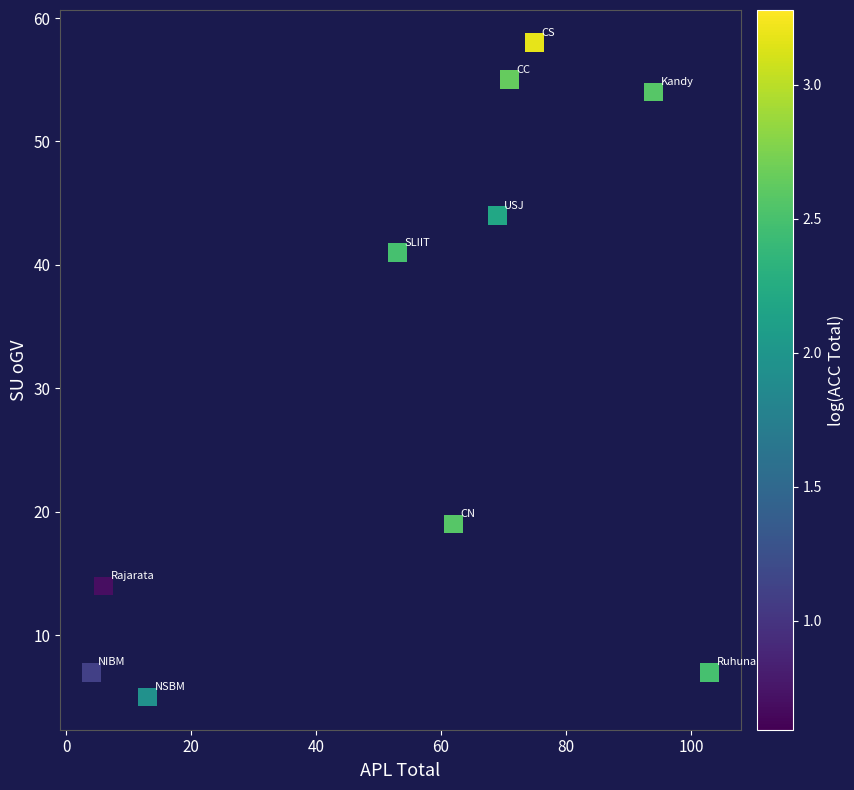

What Y value in the scatter plot is closest to 31?

41